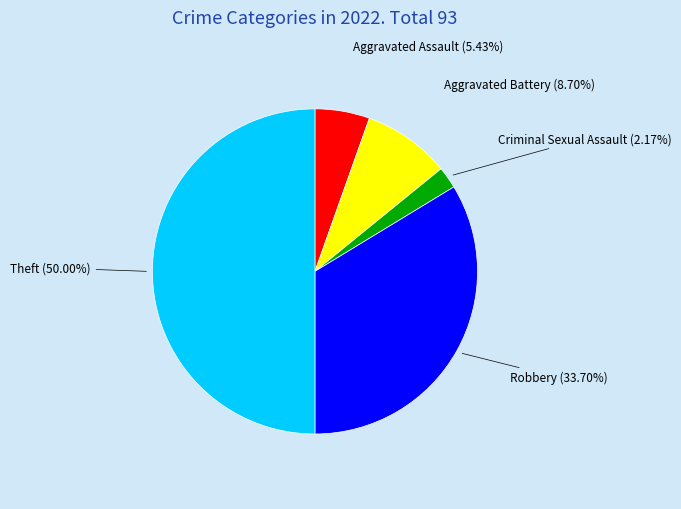

Does Aggravated Battery account for over 50% of the chart?

No